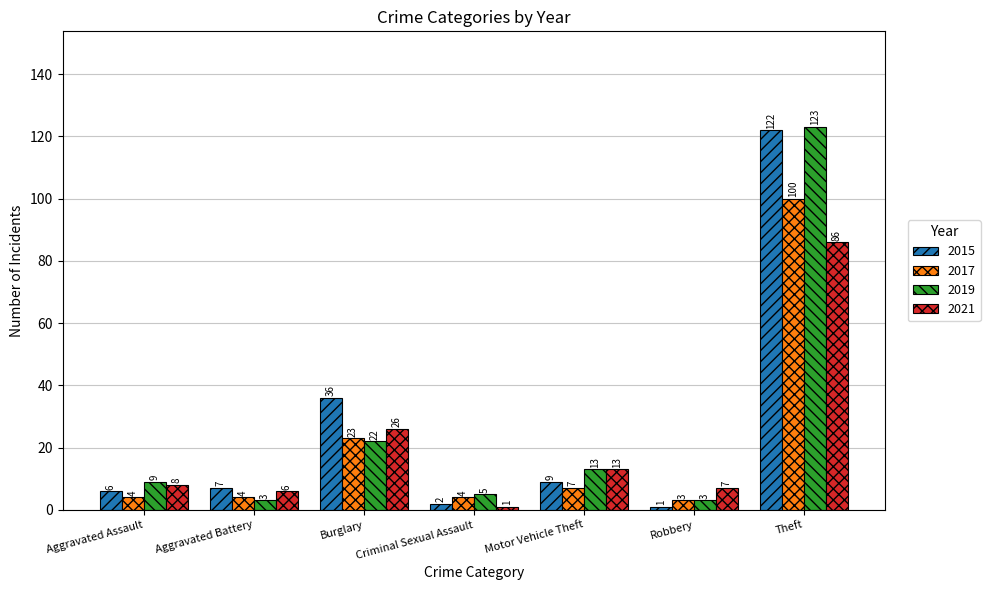

Which series changed the most between Aggravated Assault and Robbery?

2019